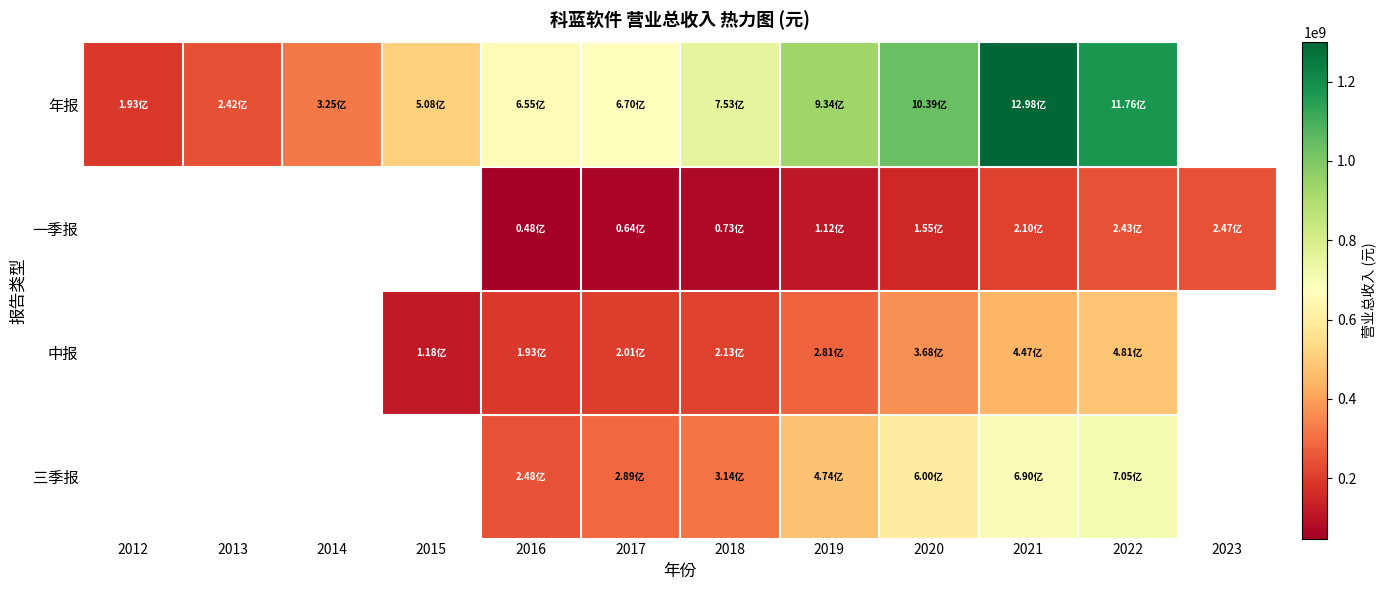

How many data points in 年报 are less than 753221267?

6